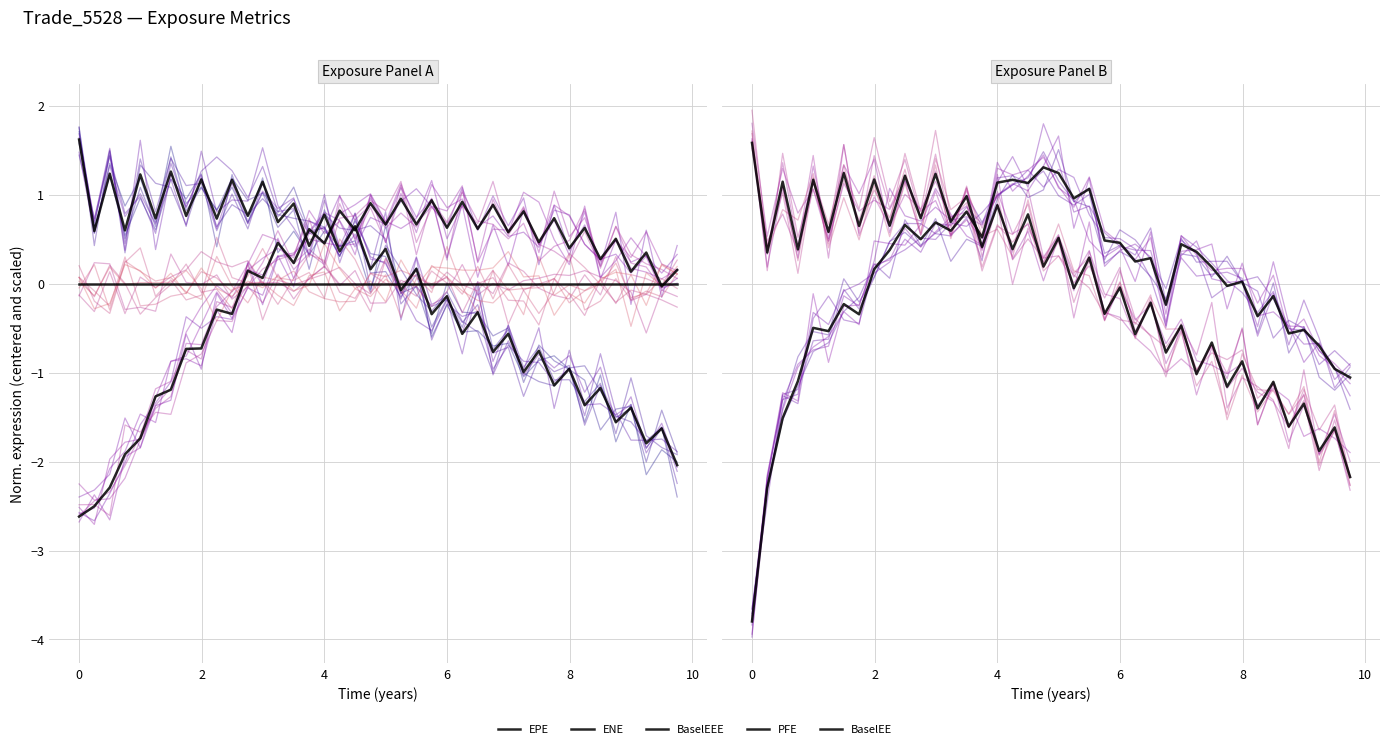

What is the difference between the highest and lowest values at 27?

1.7